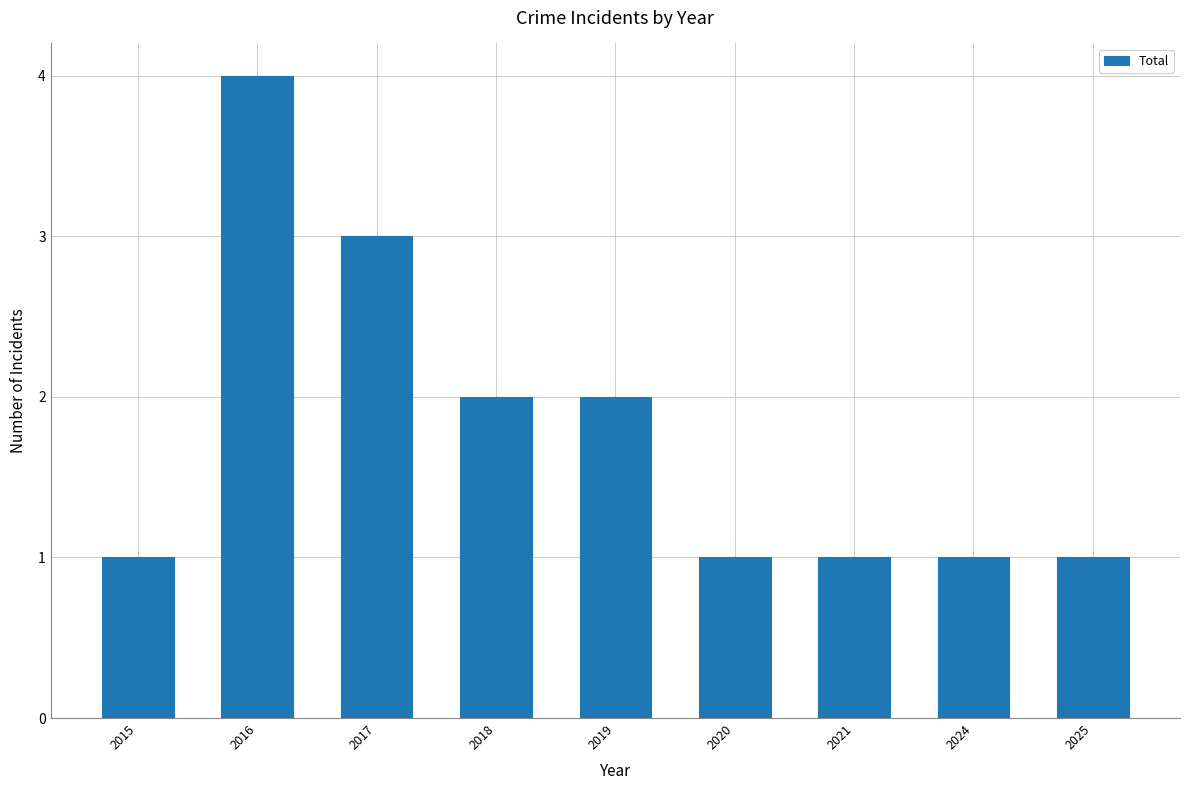

The chart shows a value of 0 at 2020. True or false?

False